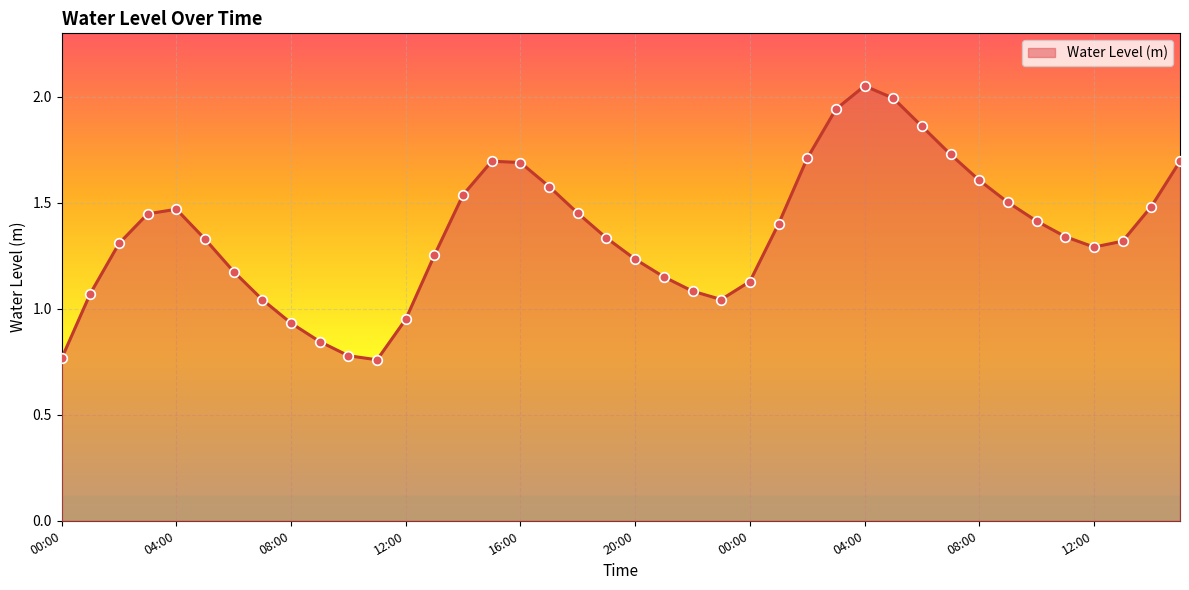

Is this an area chart (filled region under the line)?

Yes